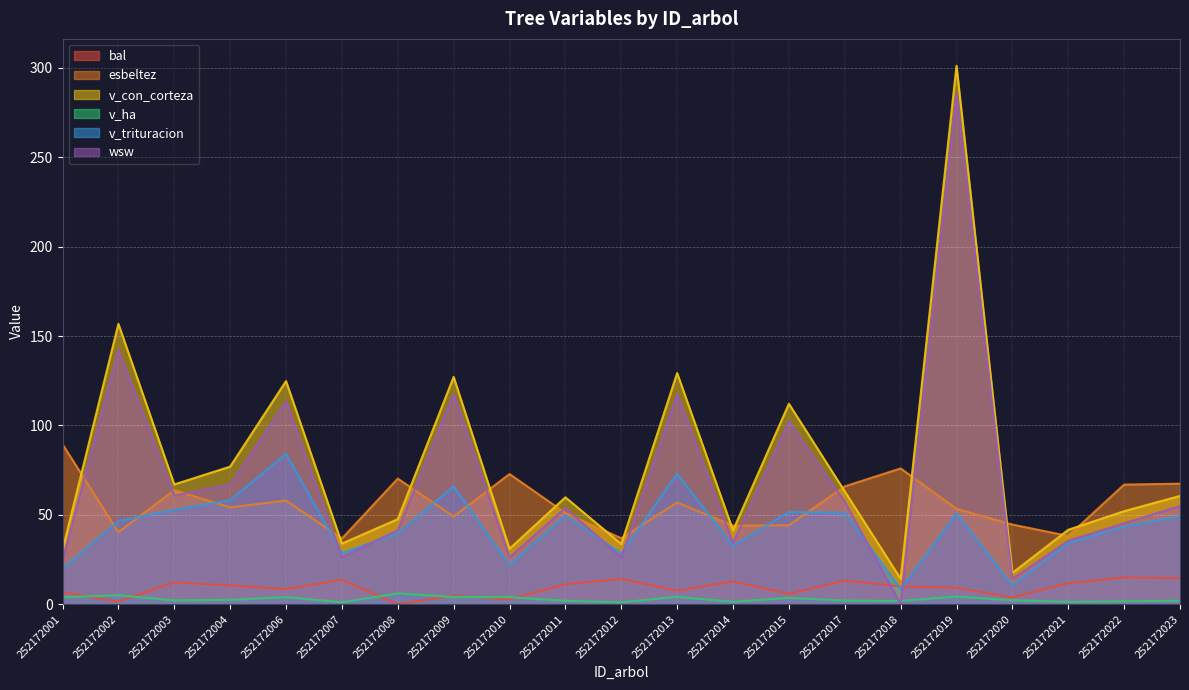

What are all the series names shown in the legend?

bal, esbeltez, v_con_corteza, v_ha, v_trituracion, wsw